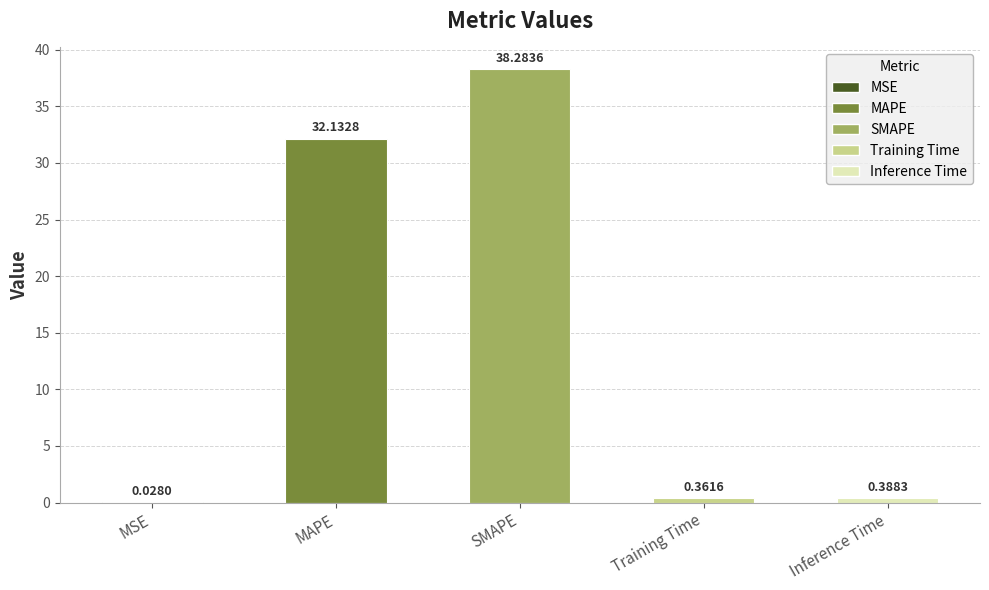

What is the change in value from MSE to Inference Time?

+0.4